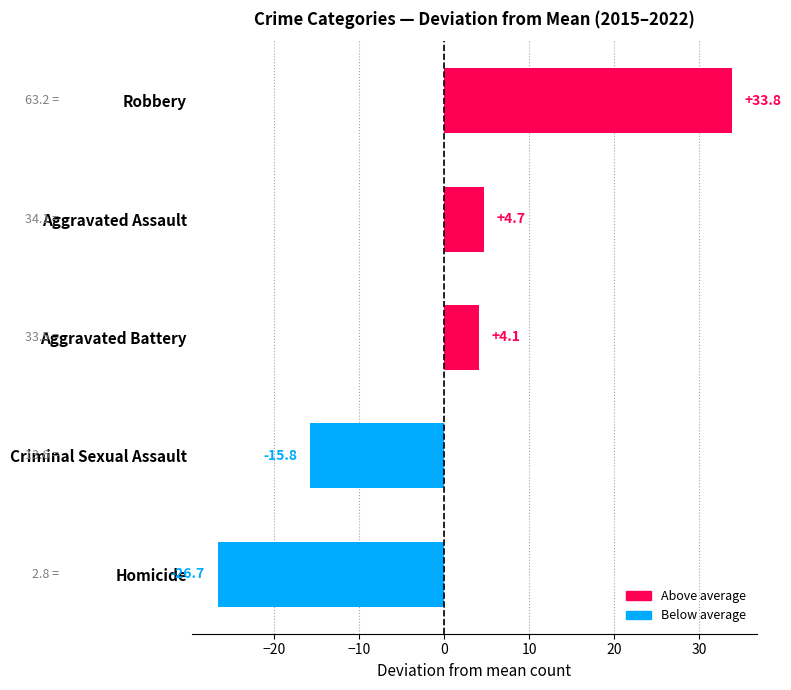

What value does the data have at Robbery?

33.8